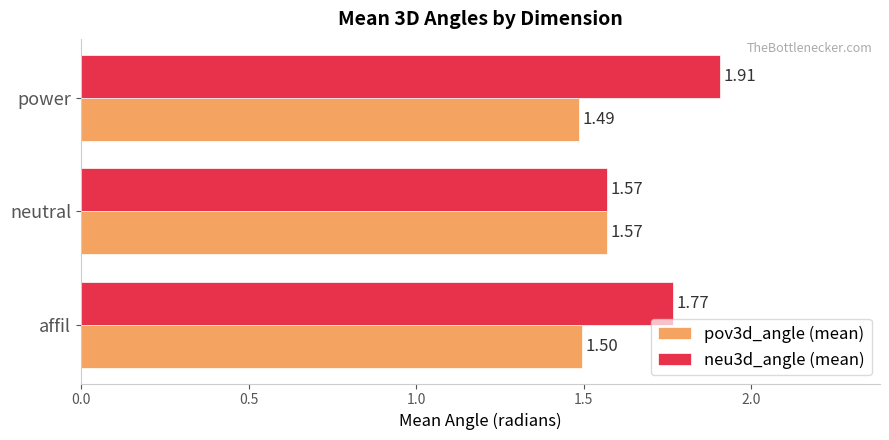

Which series has the largest range (max minus min)?

neu3d_angle (mean)